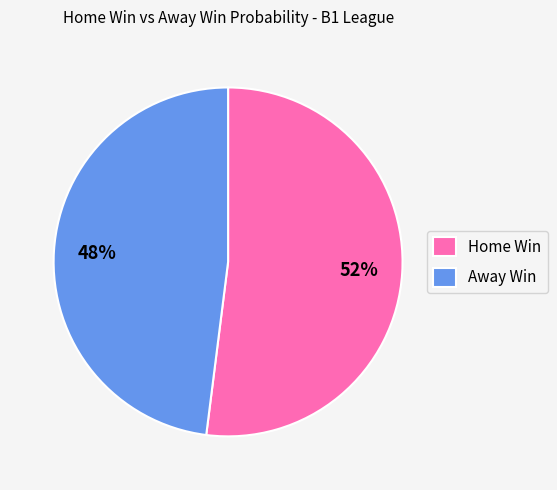

True or false: Away Win accounts for 36% of the total.

False